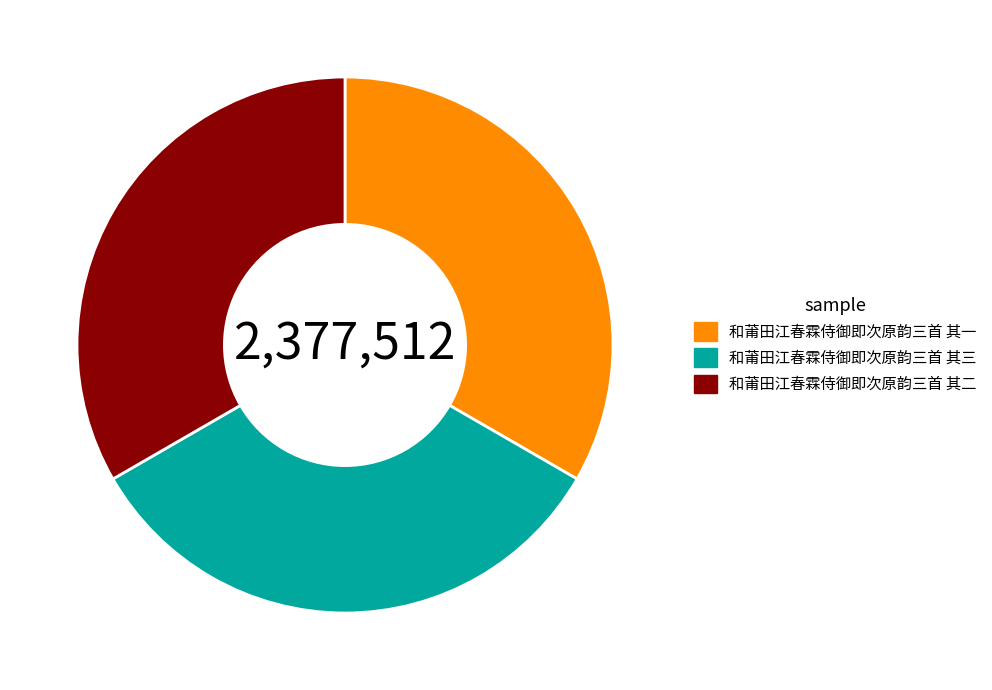

How many segments does this pie chart have?

3